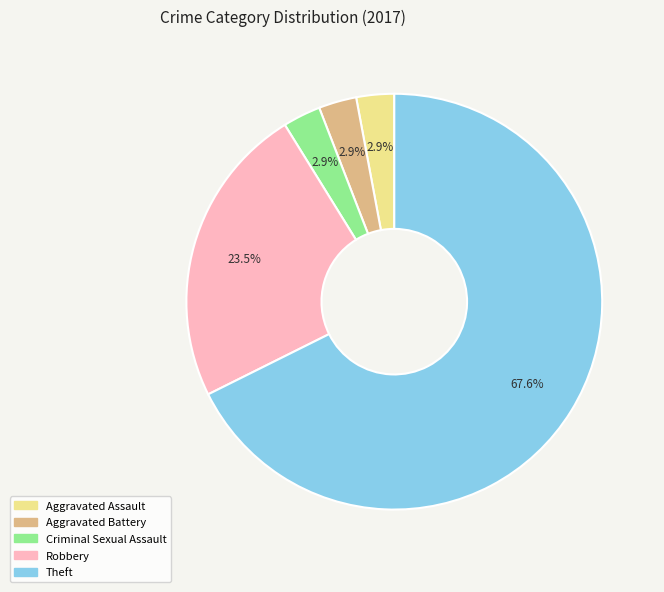

Which category has the biggest portion of the pie?

Theft